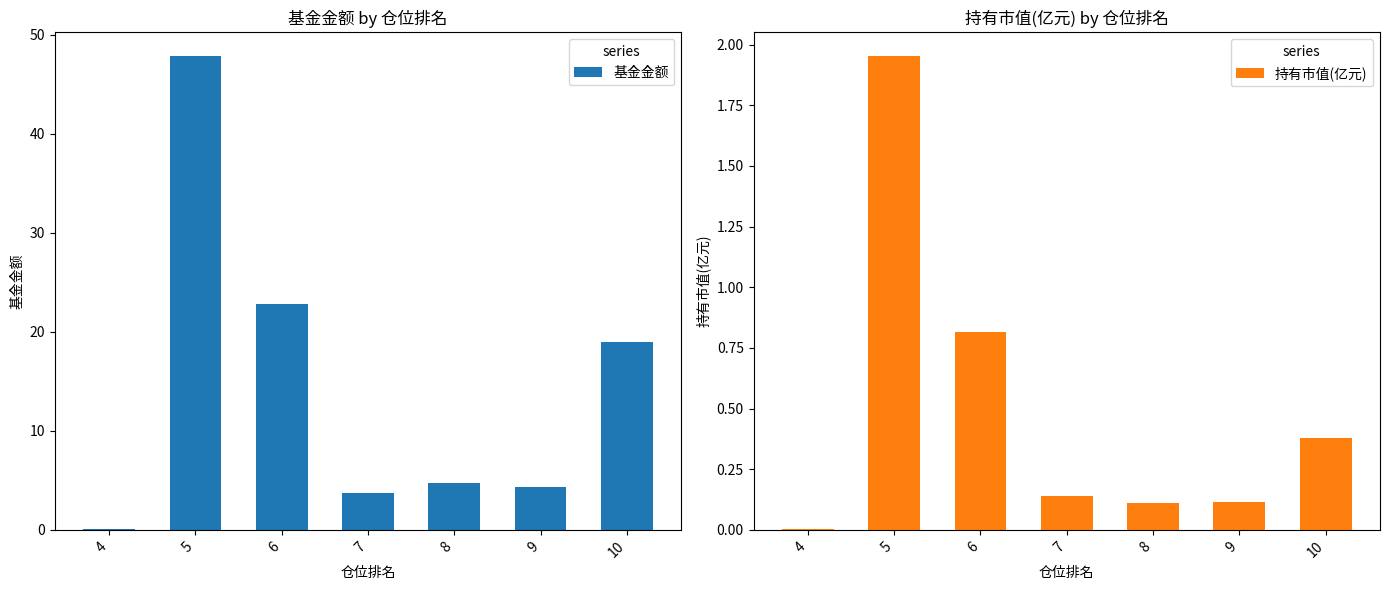

True or false: 持有市值(亿元) has a value of 0.8 at 6.

True